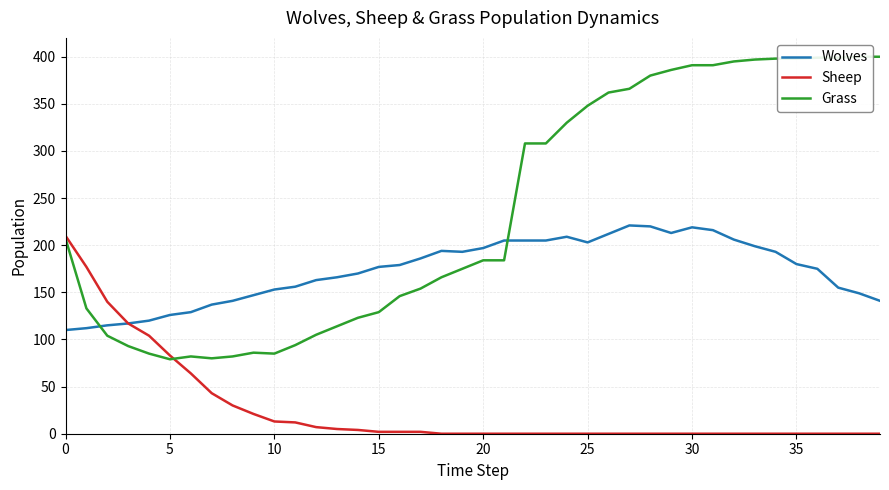

What is the lowest value of the Grass series?

79